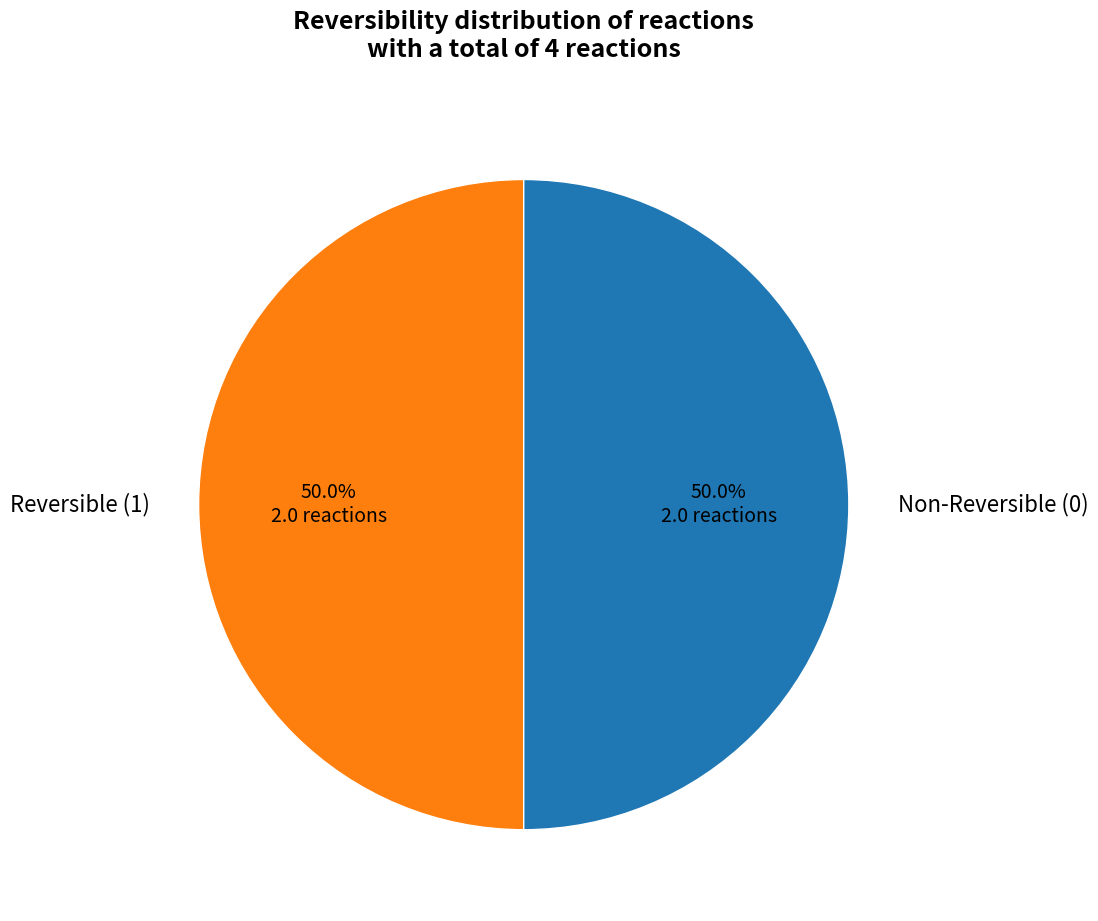

What is the ratio of the value at Non-Reversible (0) to the value at Reversible (1)?

1.0